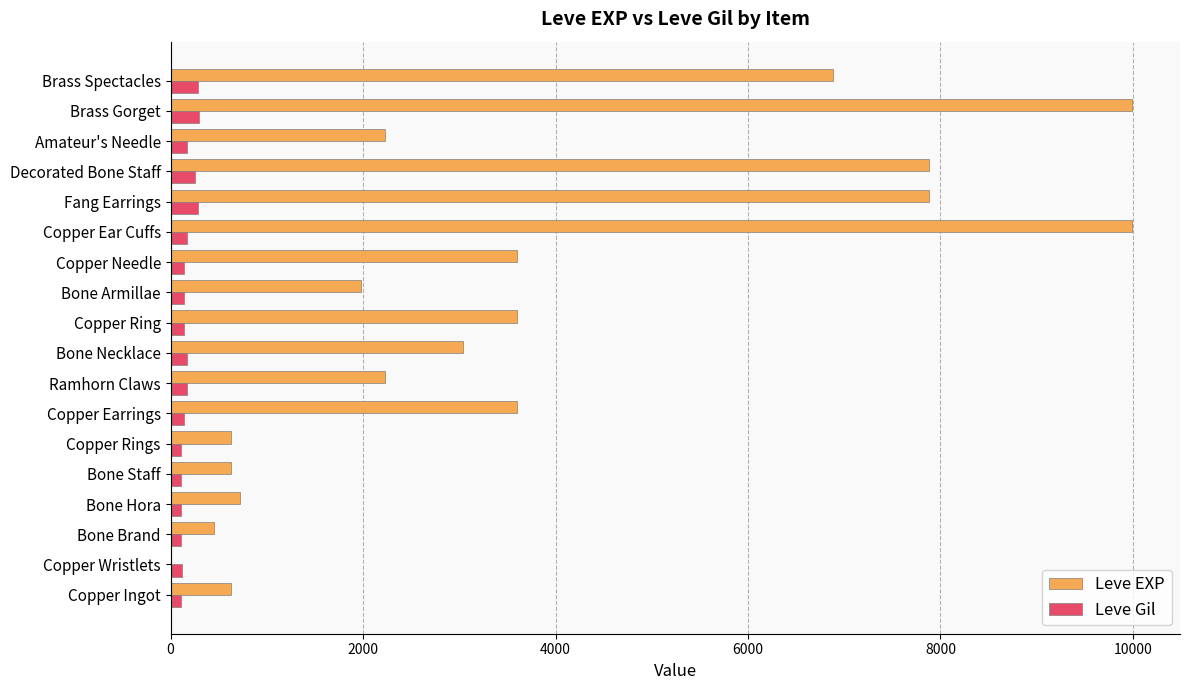

Which series has the largest total across all categories?

Leve EXP